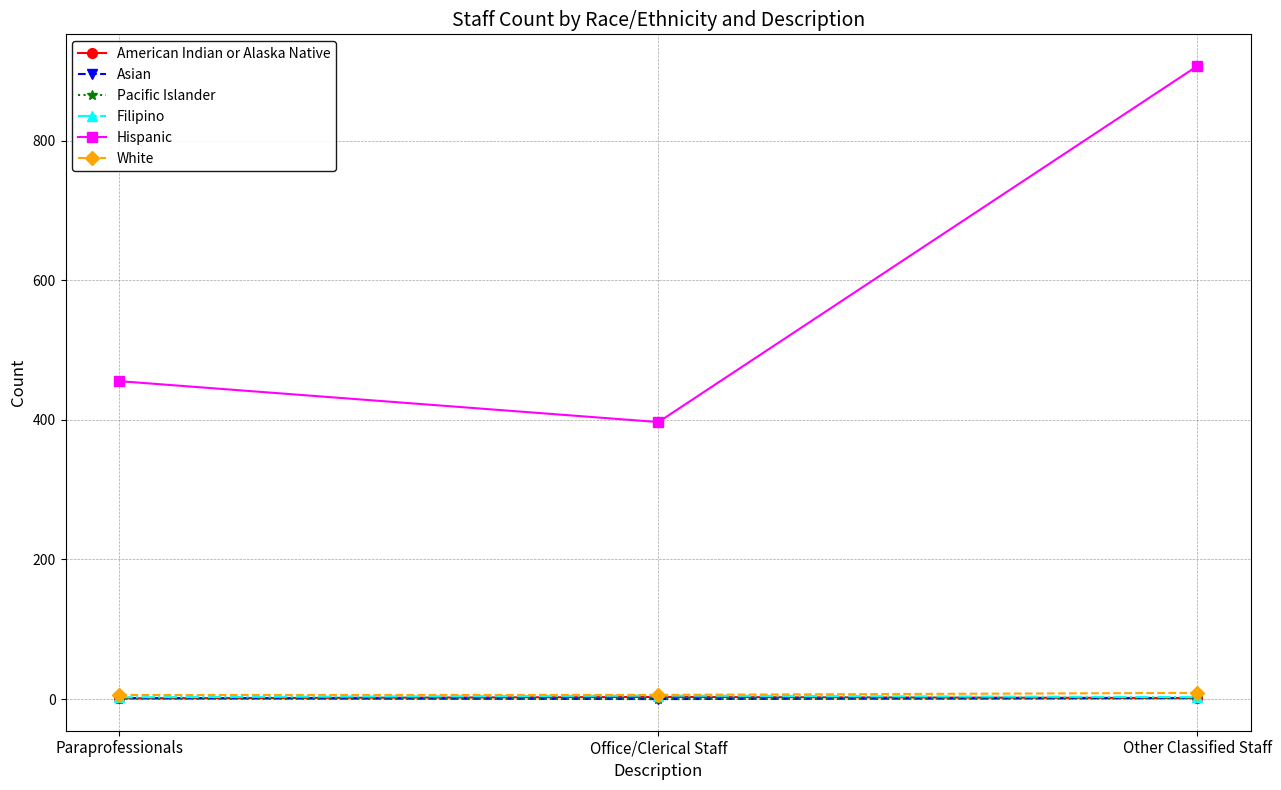

Is the value of Asian at Other Classified Staff greater than the value of Hispanic at Office/Clerical Staff?

No